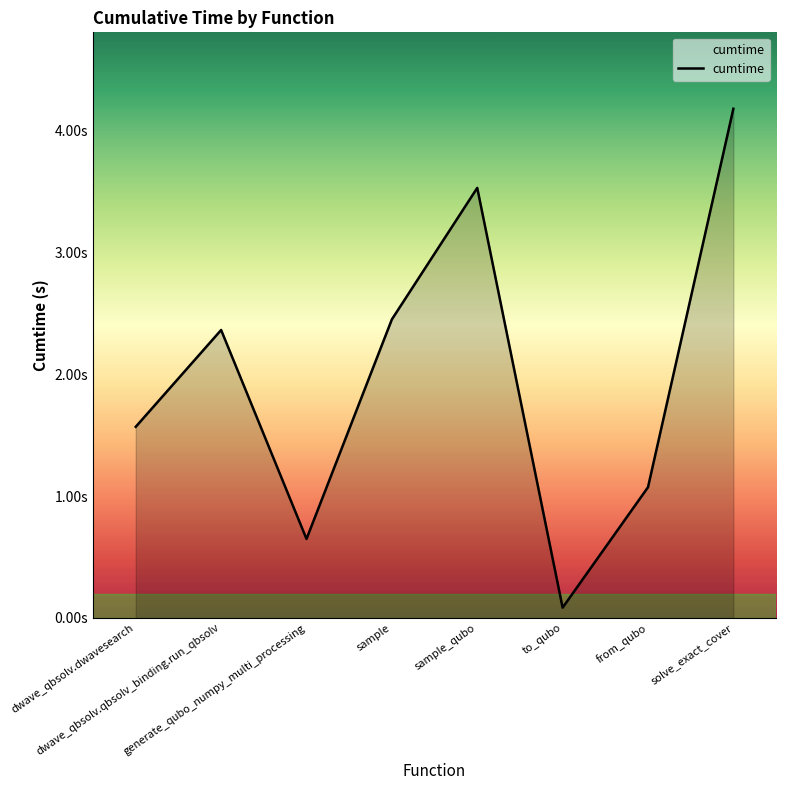

What is the change in value from dwave_qbsolv.qbsolv_binding.run_qbsolv to sample?

+0.1